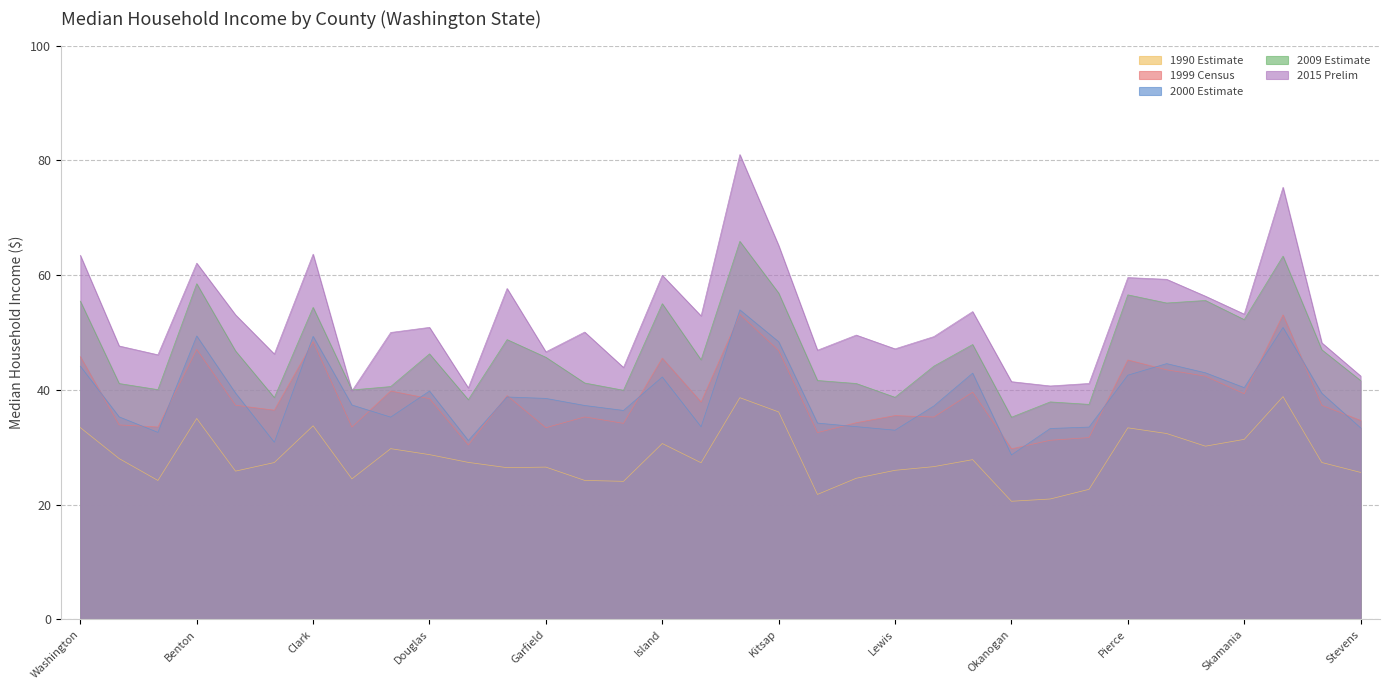

Is it true that 1990 Estimate equals 36.5 at Mason?

False